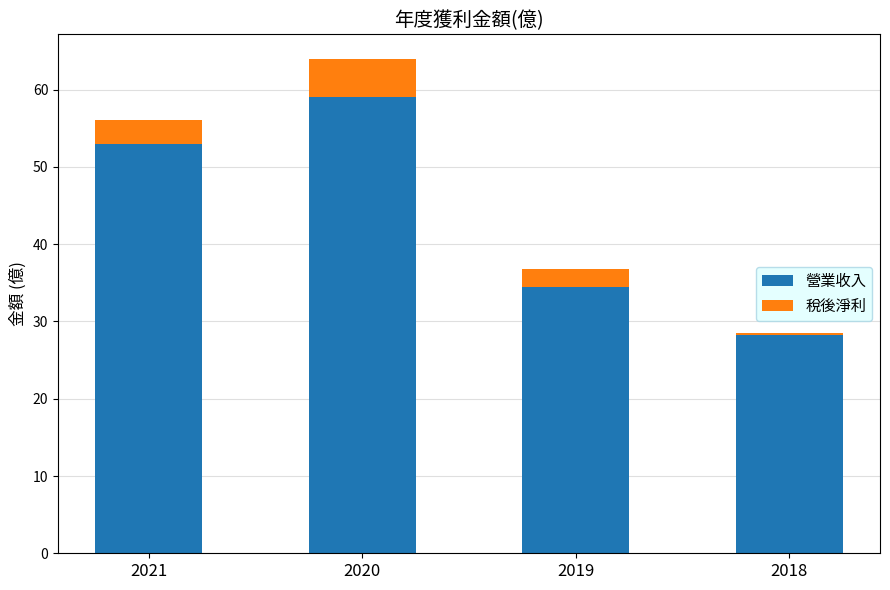

Read the 營業收入 value at 2021.

53.0